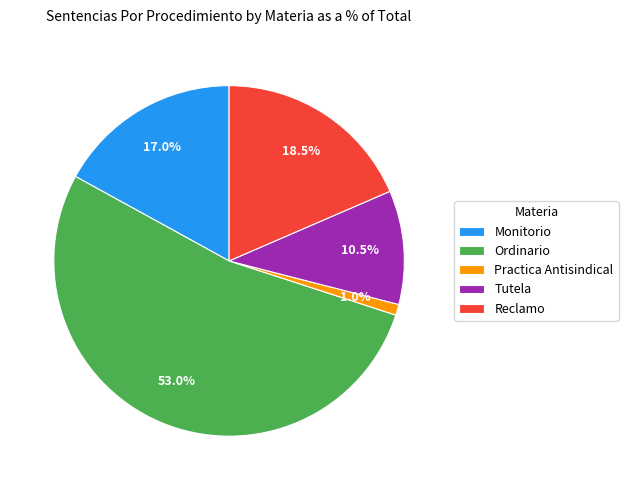

To the nearest percent, what is the combined percentage of Ordinario and Monitorio?

70%